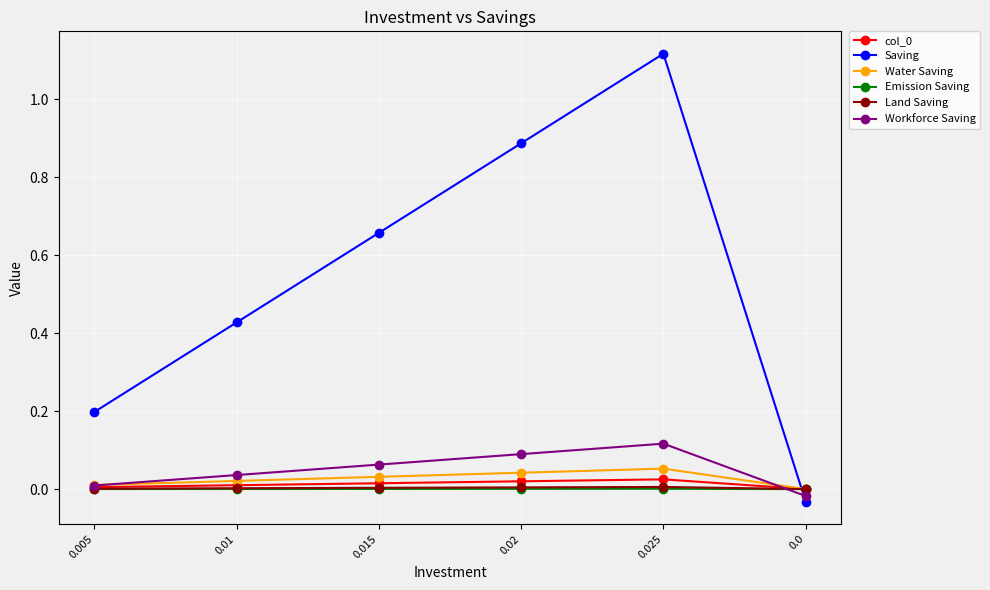

How many lines are shown in the chart?

6